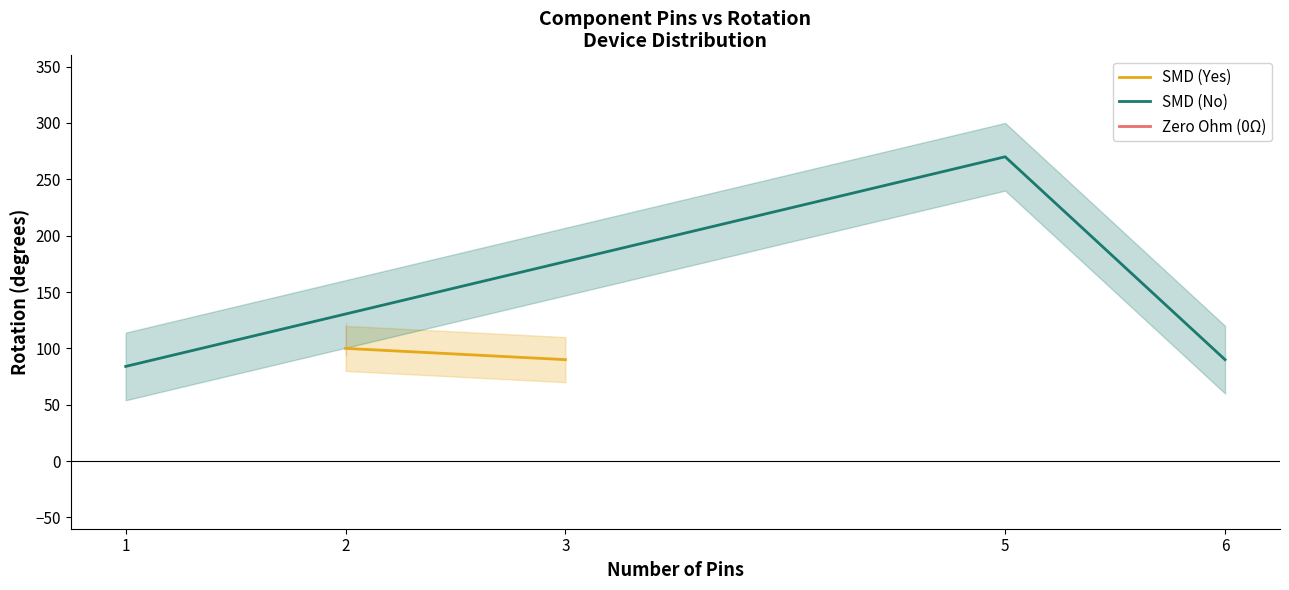

What are all the series names shown in the legend?

SMD (Yes), SMD (No), Zero Ohm (0Ω)